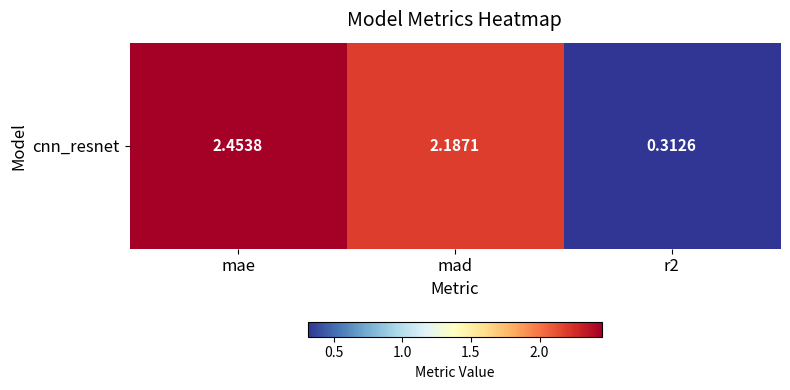

What is the change in value from mae to r2?

-2.1